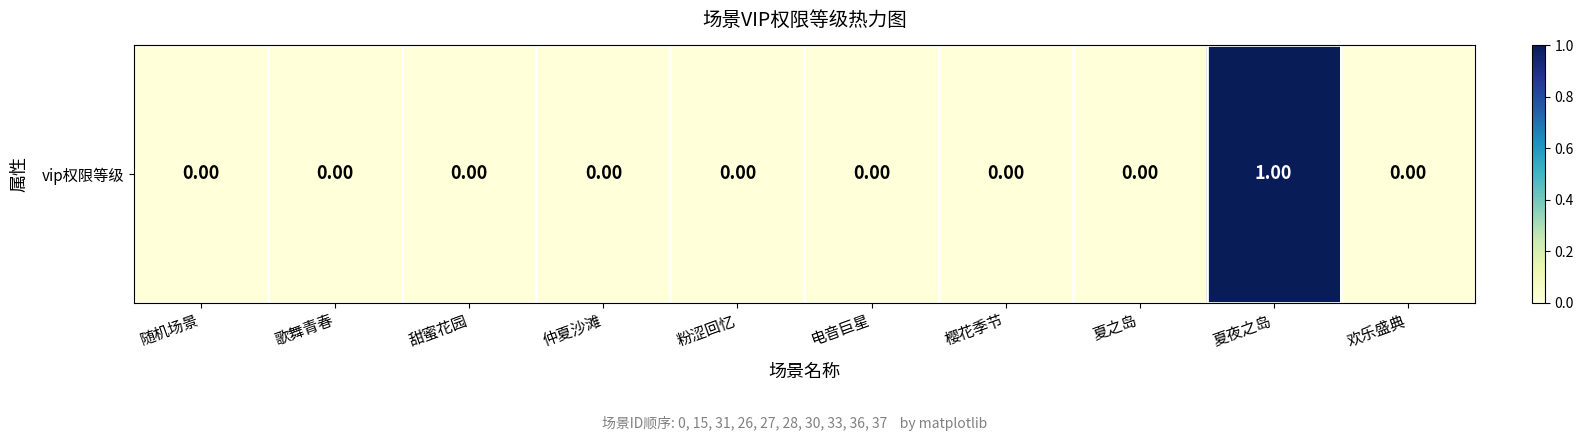

Rank the categories by value from highest to lowest.

夏夜之岛, 随机场景, 歌舞青春, 甜蜜花园, 仲夏沙滩, 粉涩回忆, 电音巨星, 樱花季节, 夏之岛, 欢乐盛典